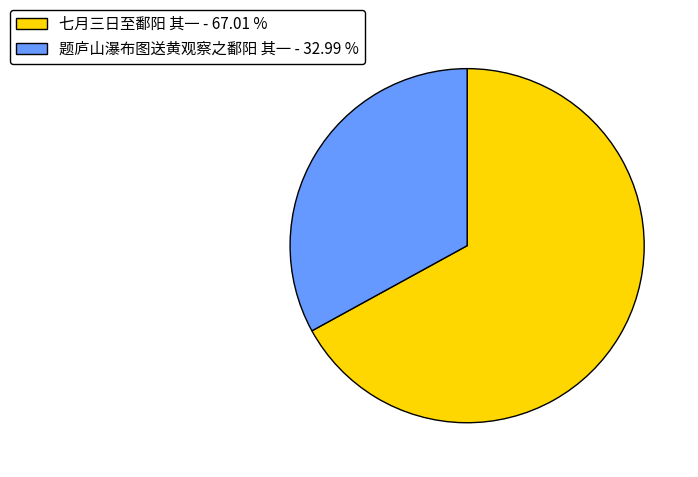

Is the sum of 题庐山瀑布图送黄观察之鄱阳 其一 - 32.99 % and 七月三日至鄱阳 其一 - 67.01 % greater than half?

Yes